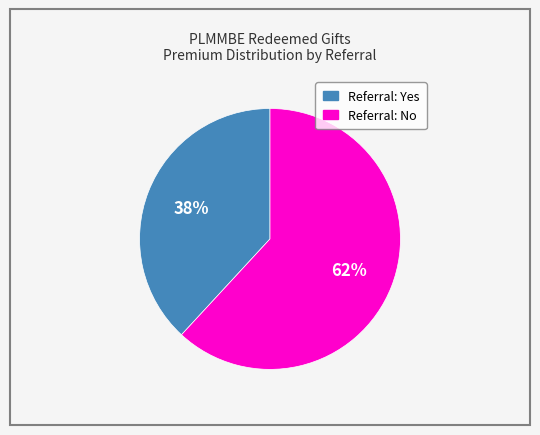

Is there any slice that represents more than half of the pie?

Yes